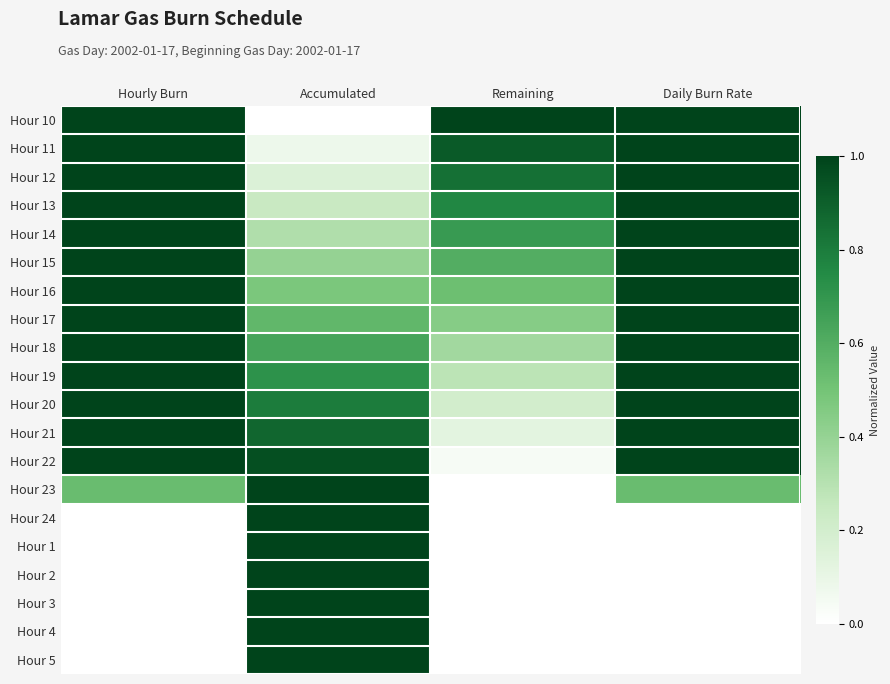

Which category has the highest value across all series?

Hourly Burn